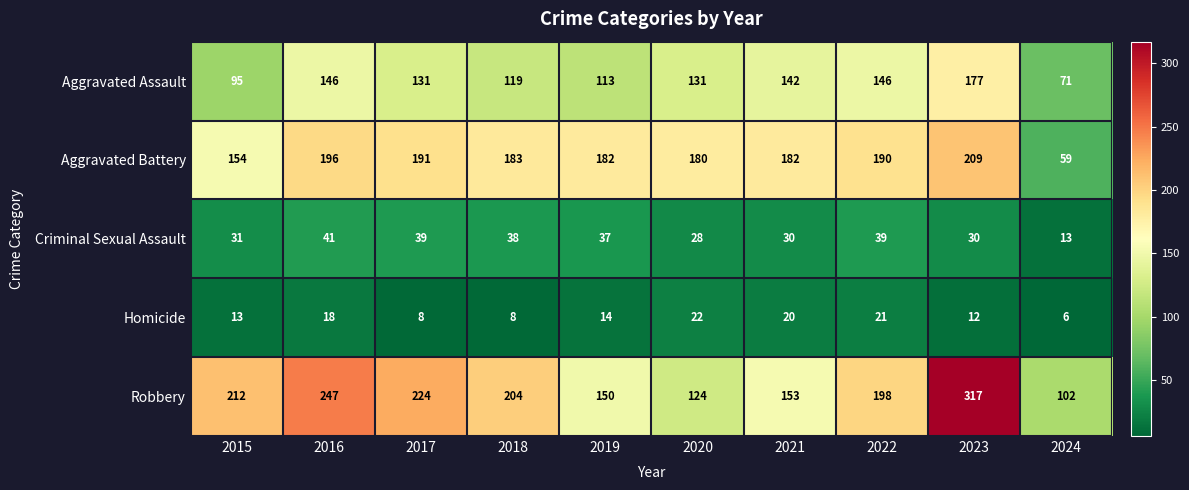

What is the spread (max minus min) of values at 2017?

216